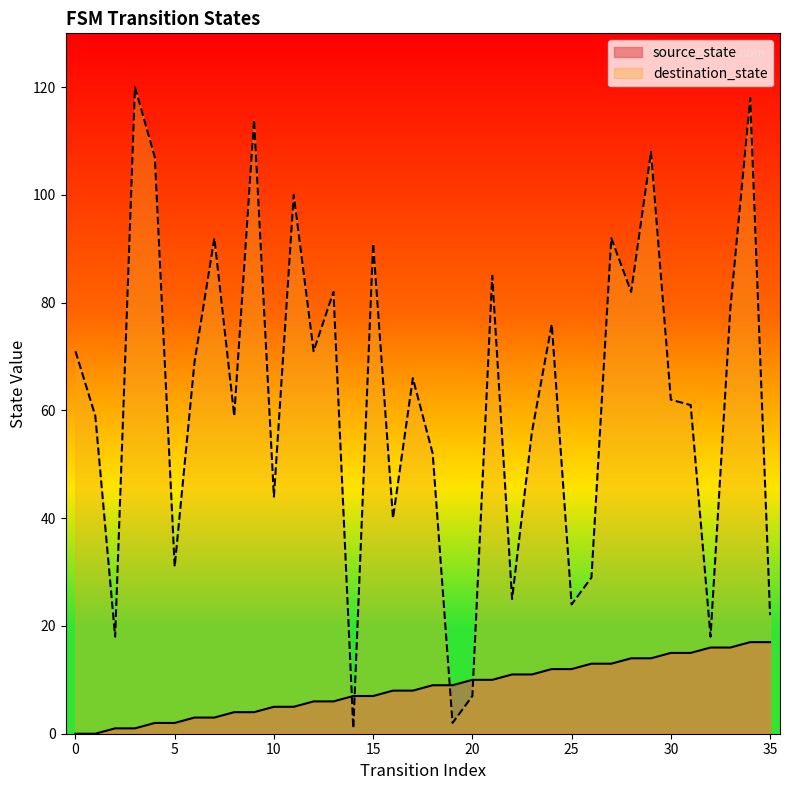

Rank the series by their maximum value, from lowest to highest.

source_state, destination_state